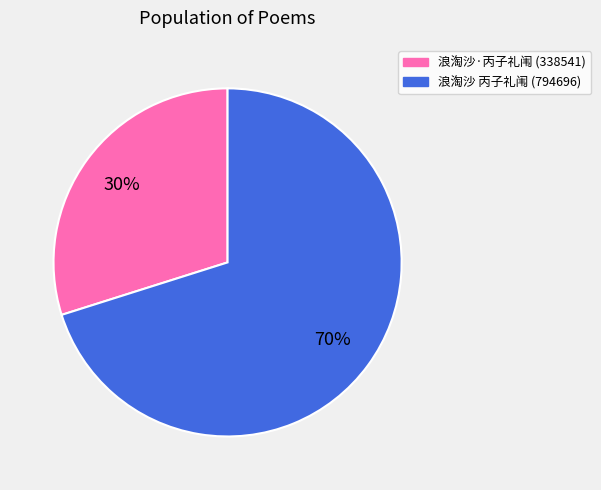

Is there a majority slice in this chart?

Yes